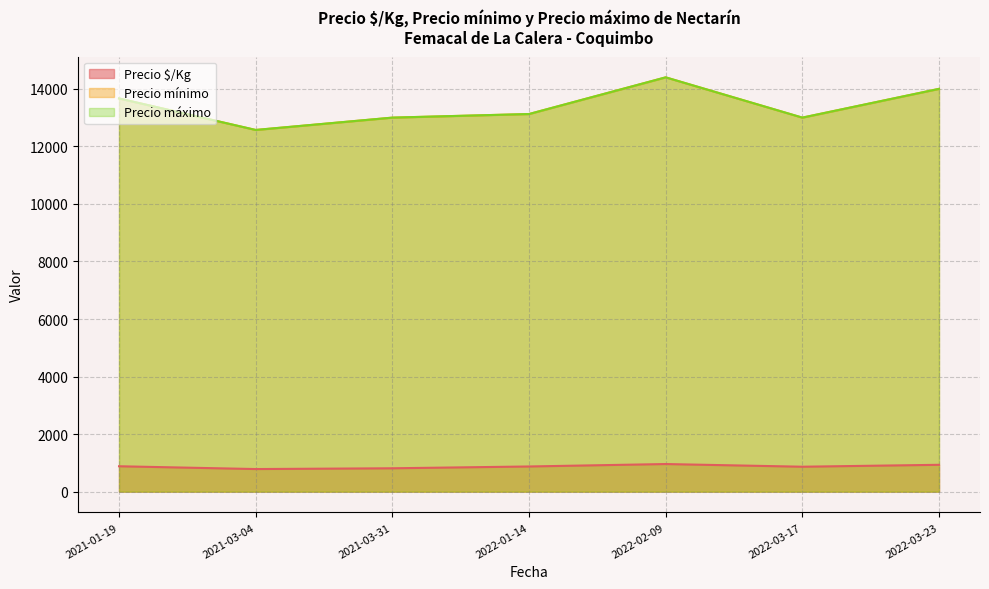

How many distinct data groups are displayed?

3